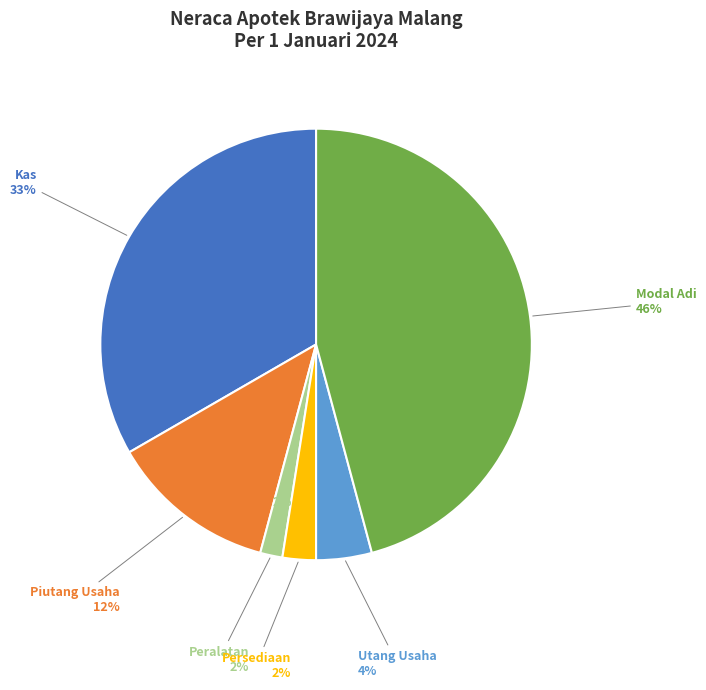

Which slice is the largest?

Modal Adi